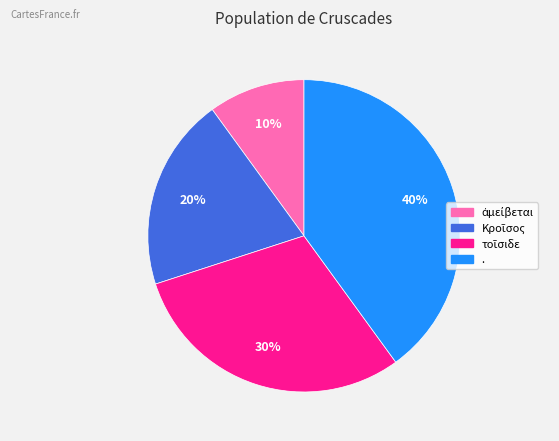

Which category has the biggest portion of the pie?

.